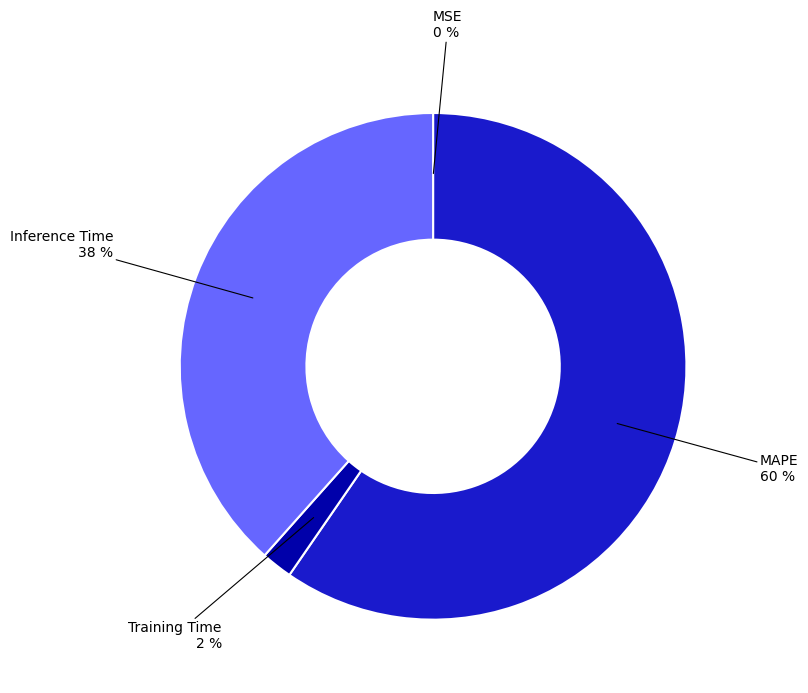

Does any single category account for the majority?

Yes